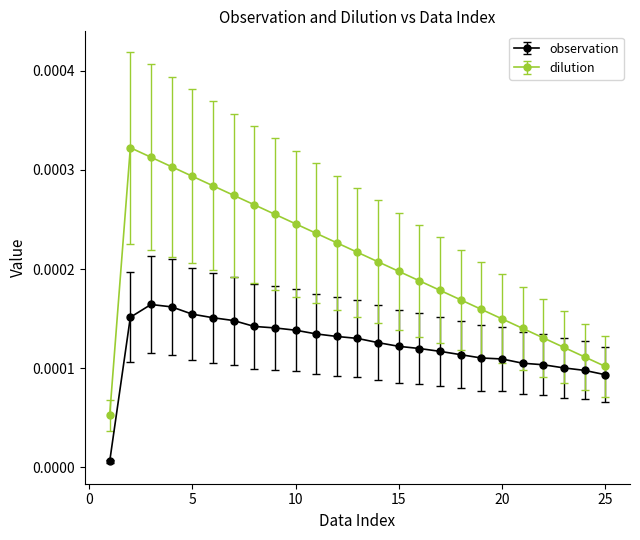

How many categories are shown in the chart?

25